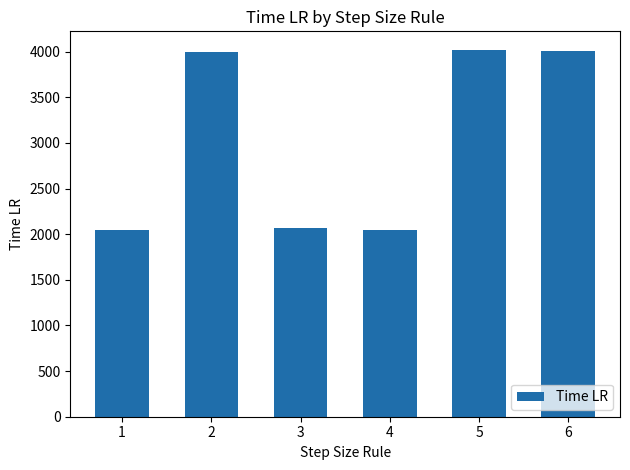

What is the smallest value displayed?

2042